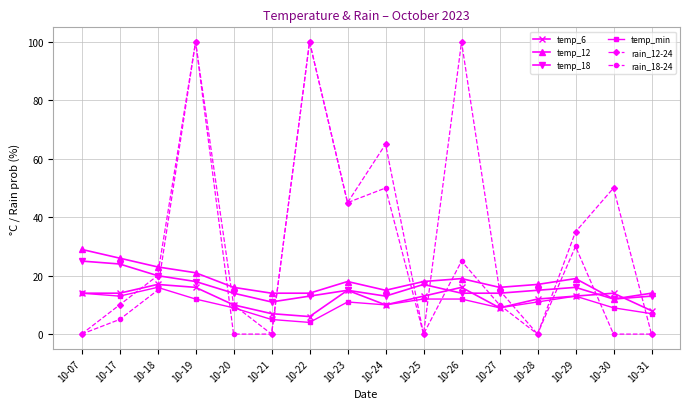

The value of rain_18-24 at 10-19 is 100. True or false?

True